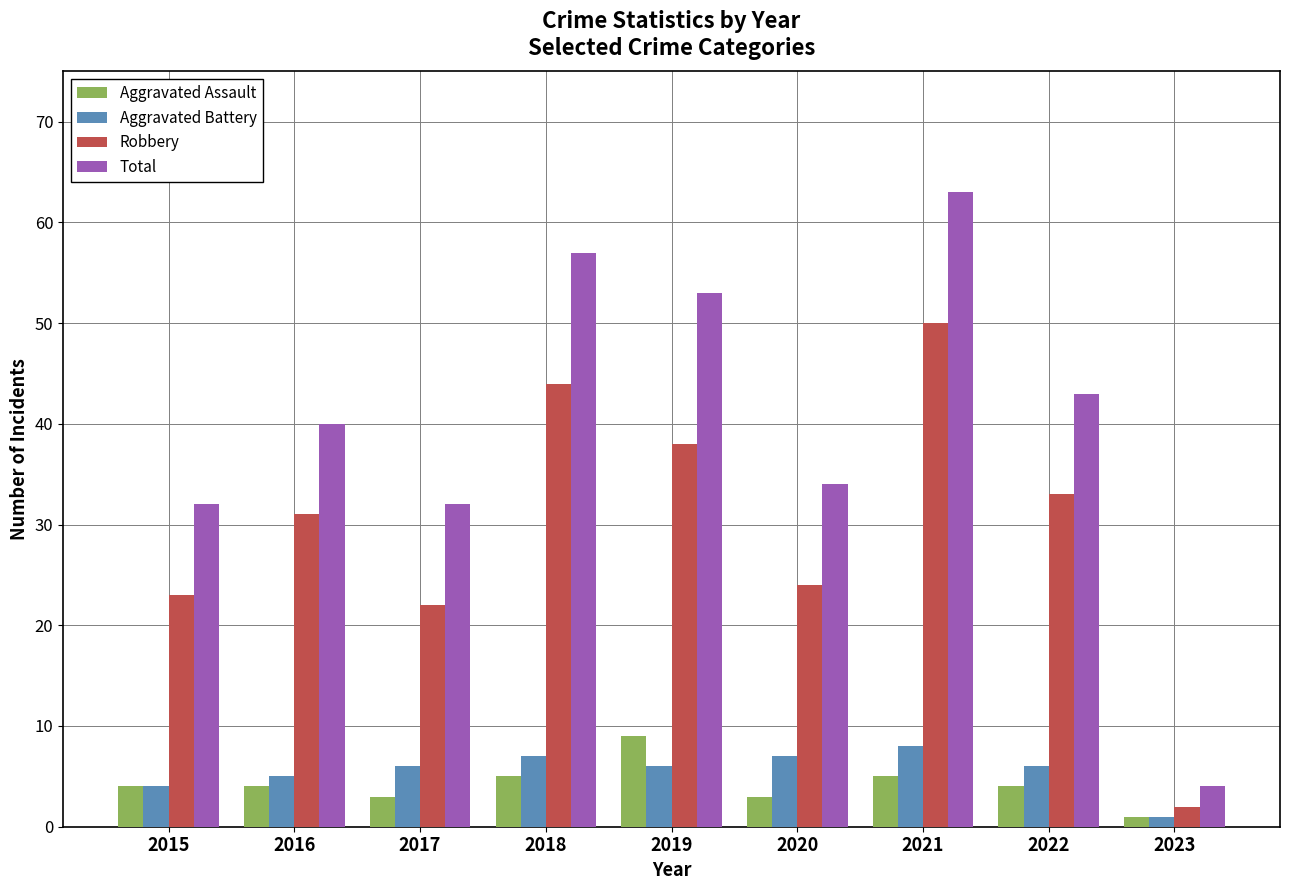

What is the sum of the Aggravated Battery values at 2020 and 2023?

8